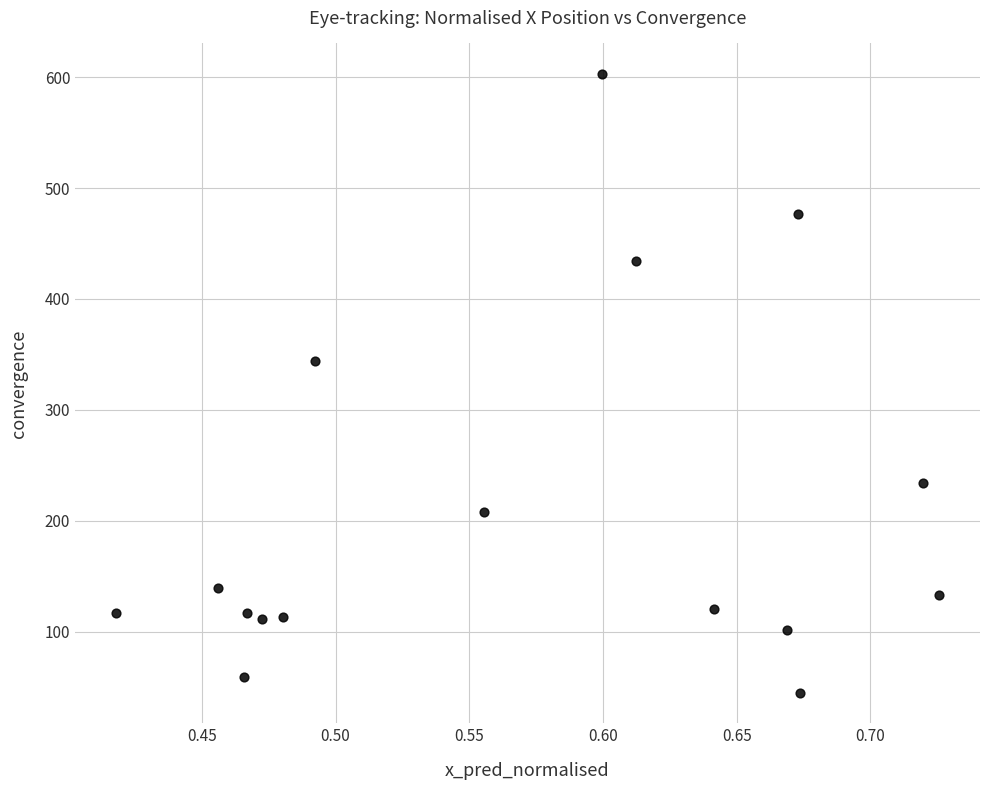

What is the range of X values (max minus min)?

0.3